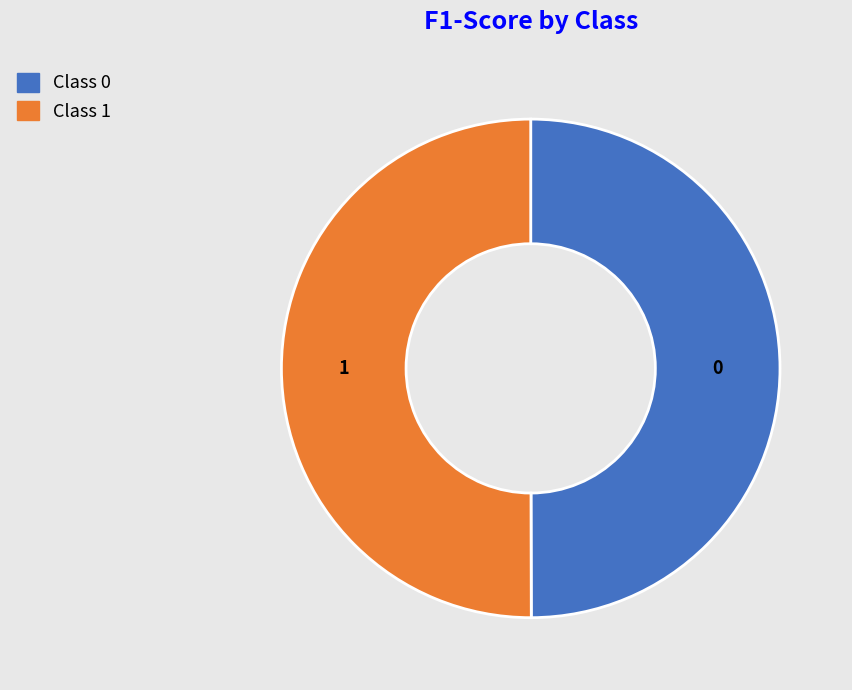

Combined, do 1 and 0 account for over 50%?

Yes